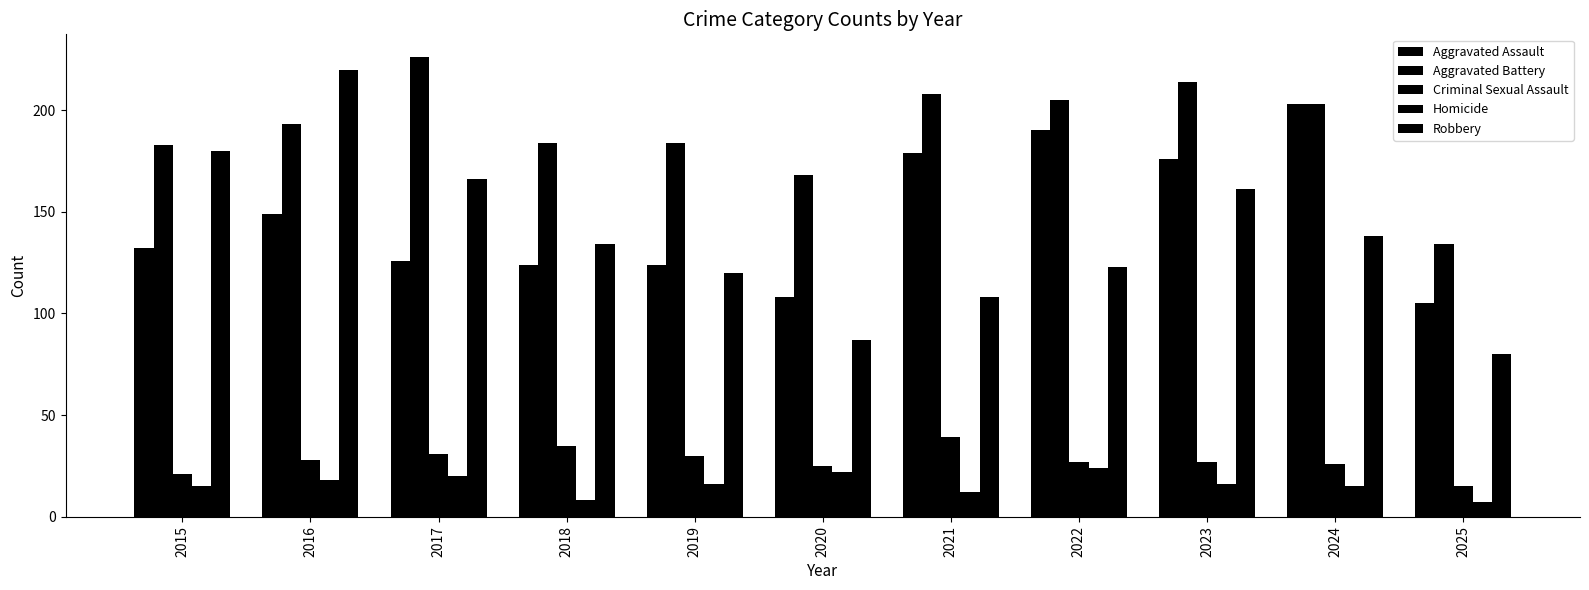

The value of Aggravated Assault at 2020 is 170. True or false?

False